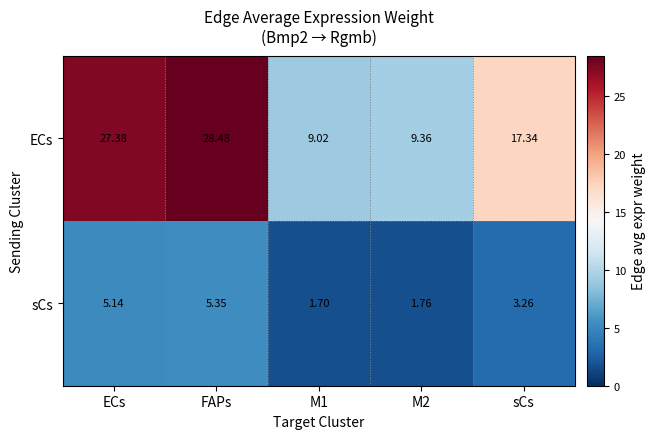

List the series in order of their peak value, lowest first.

sCs, ECs